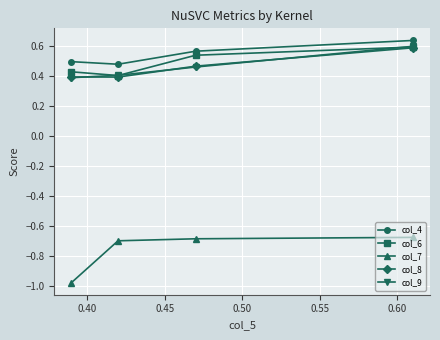

True or false: col_4 and col_7 cross at least once.

False